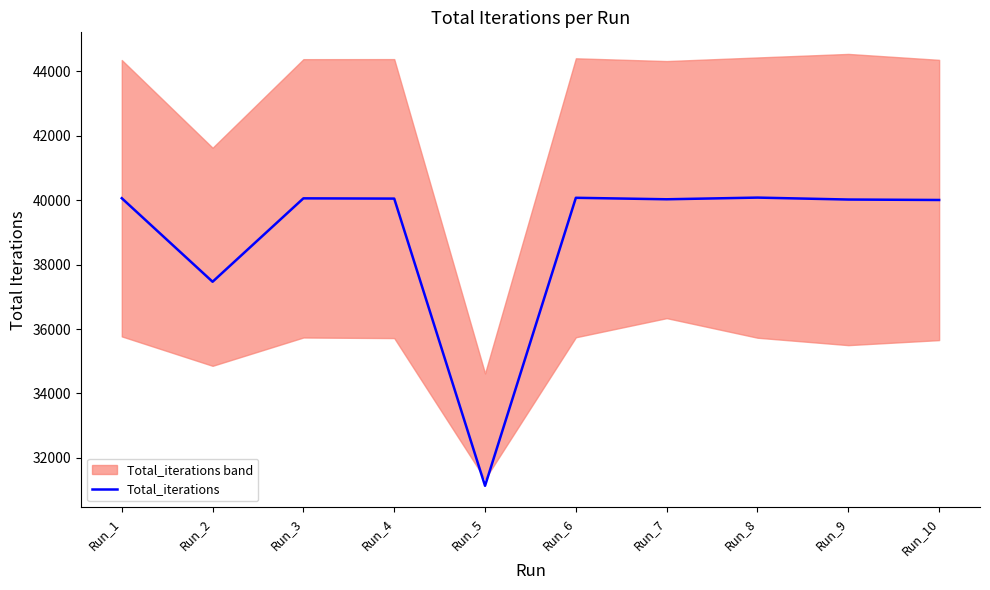

How many data points are above 40049?

4